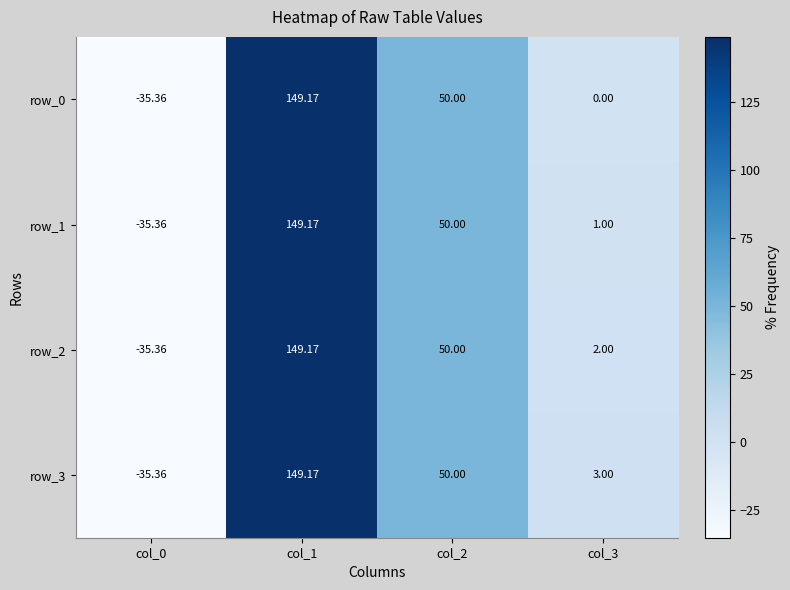

What is the smallest value displayed?

-35.4